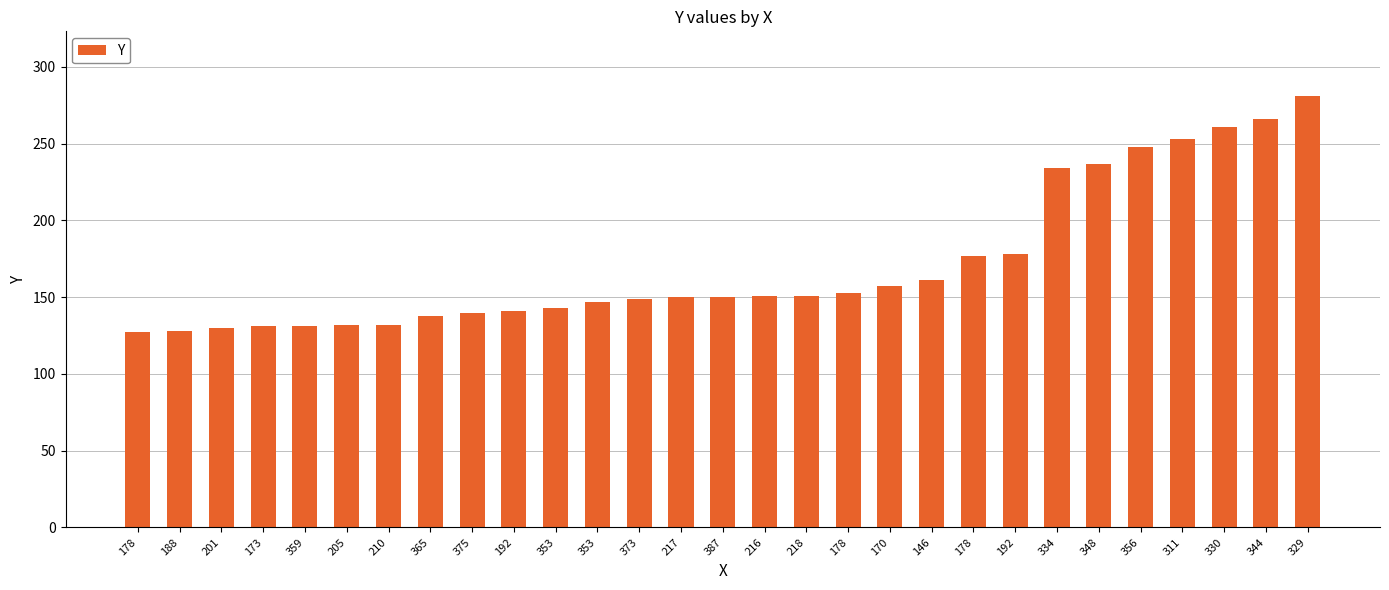

Where is the data nearest to the value 204?

192